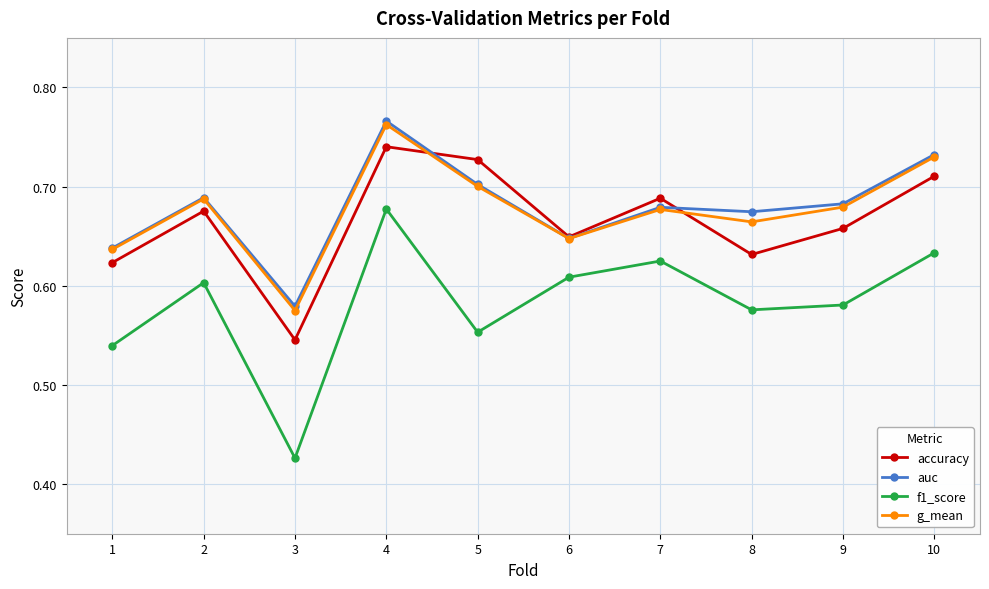

True or false: f1_score has more than 2 points higher than both neighbors.

True